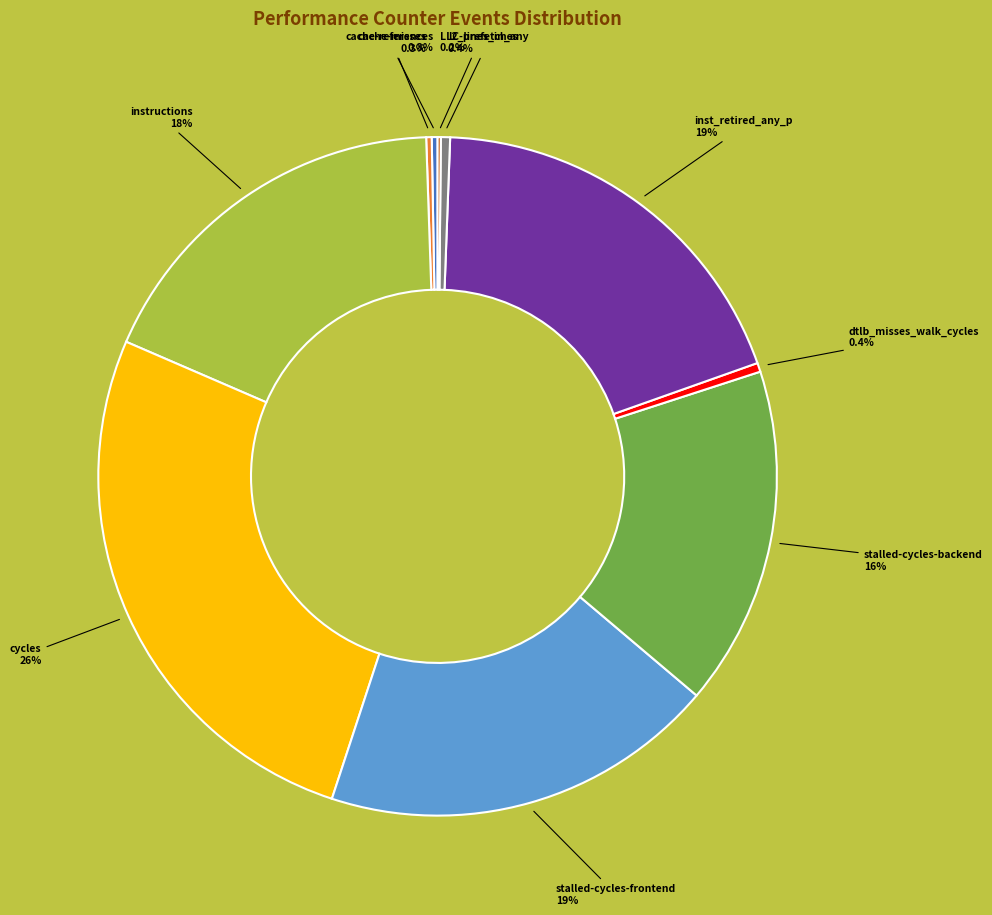

Is there a majority slice in this chart?

No